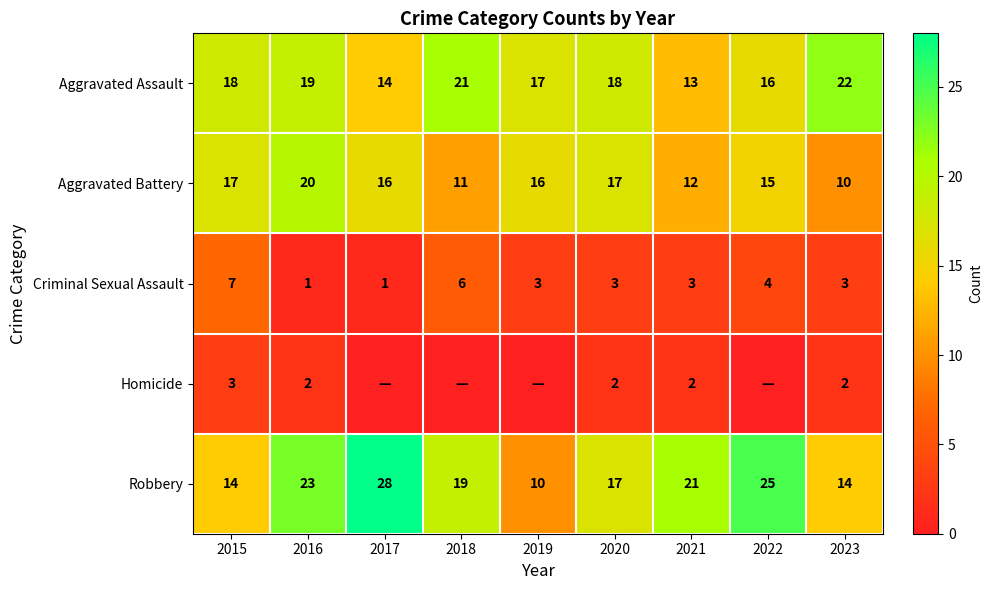

What is the sum of the Homicide values at 2015 and 2016?

5